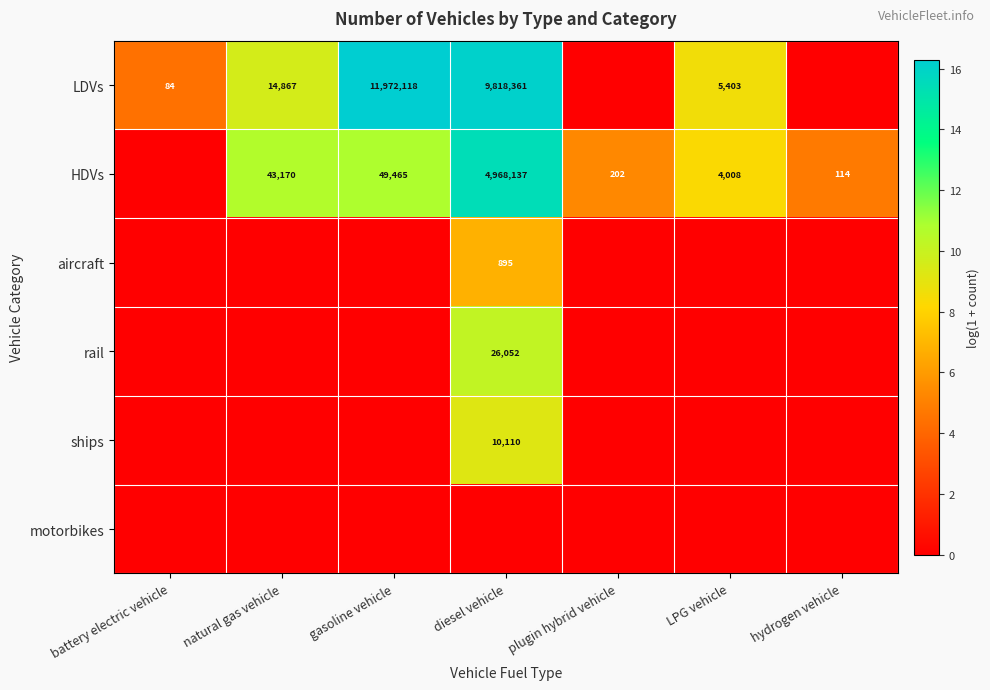

True or false: HDVs has a value of 4968137 at diesel vehicle.

True